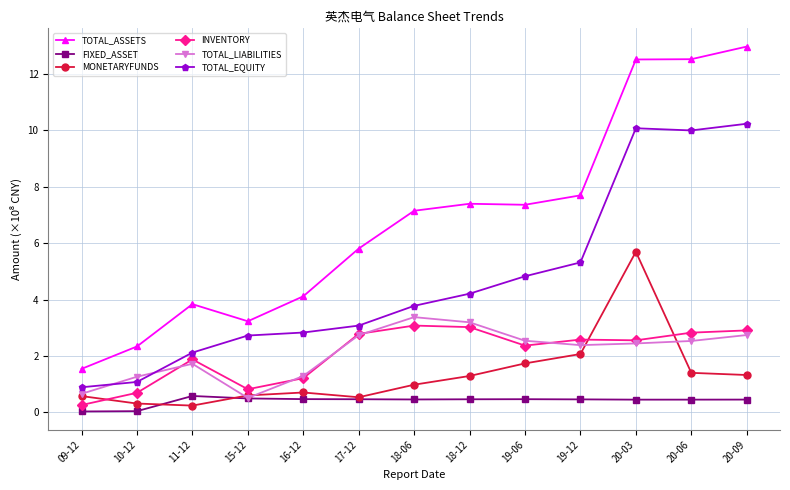

At which label does TOTAL_EQUITY reach its minimum?

09-12